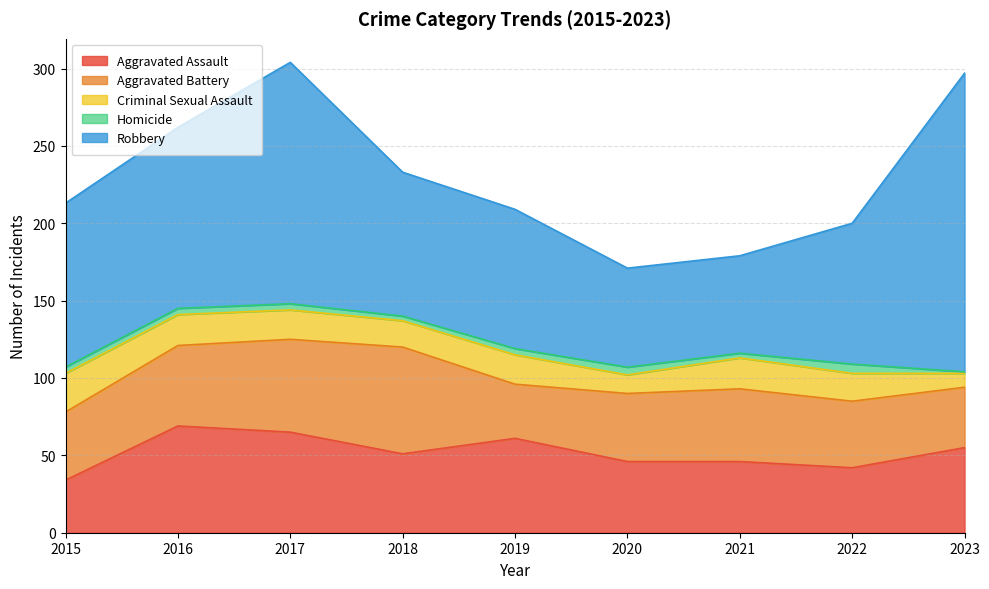

The value of Homicide at 2023 is 1. True or false?

False